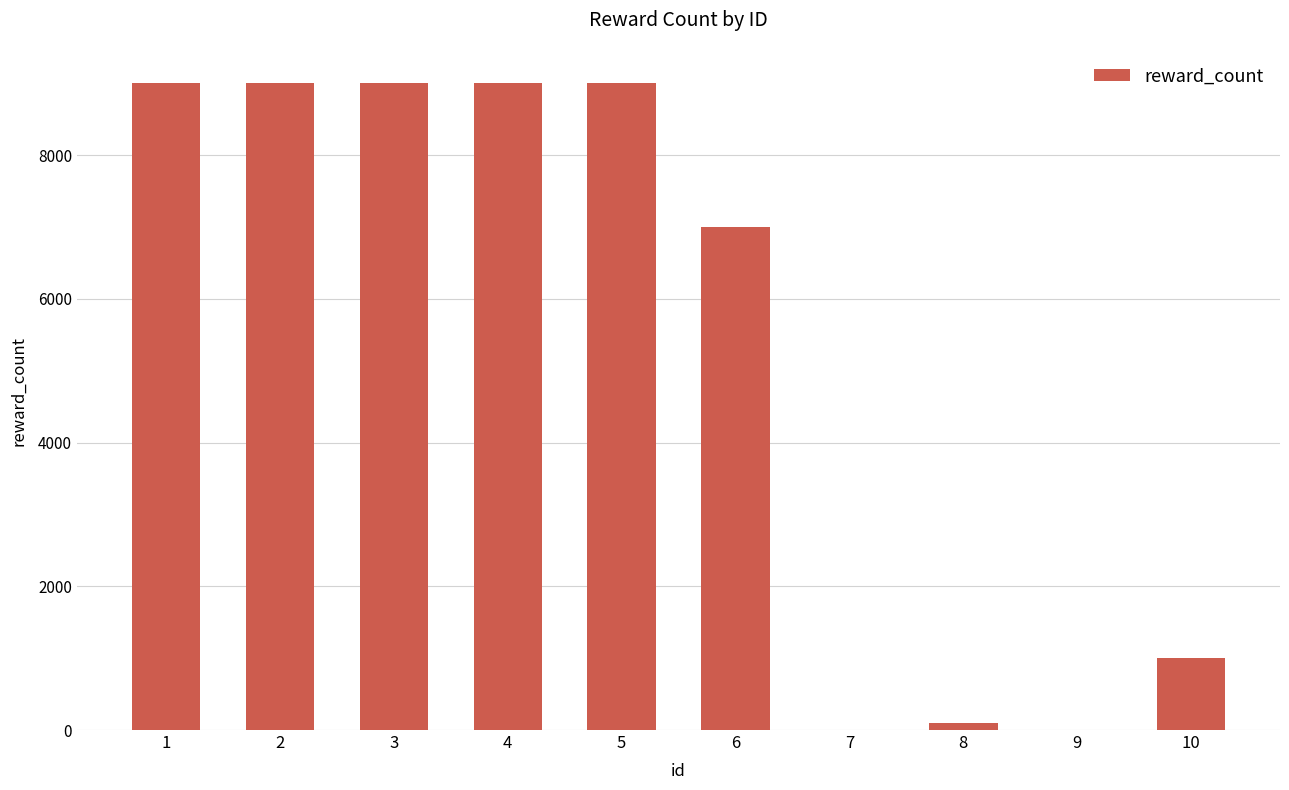

Count the number of data series in this chart.

1